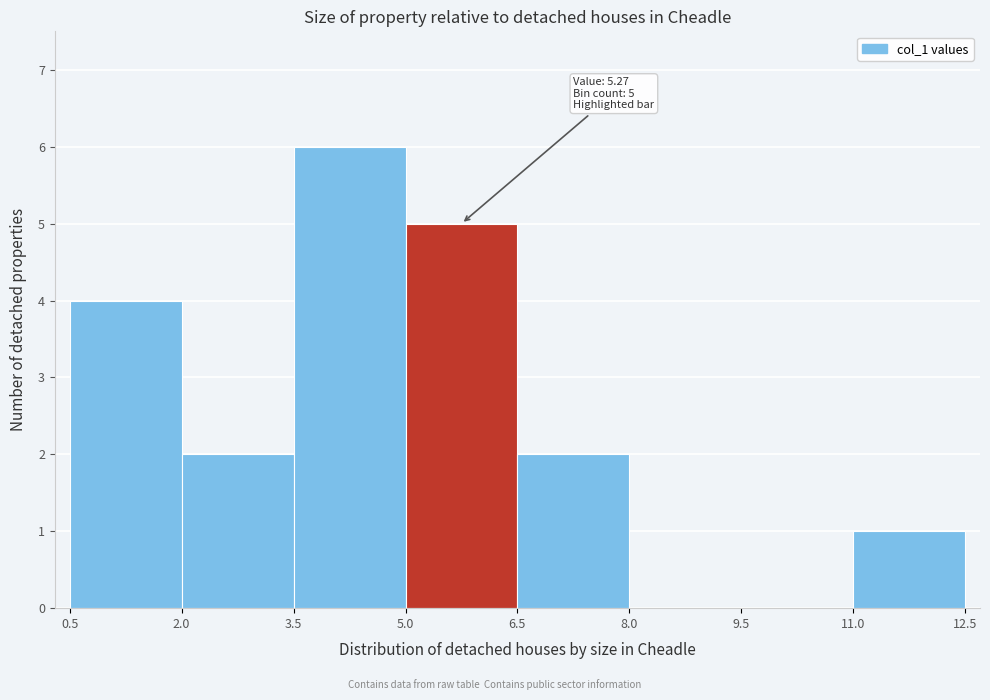

Over which range of the x-axis is the bar tallest?

3.5 to 5.0